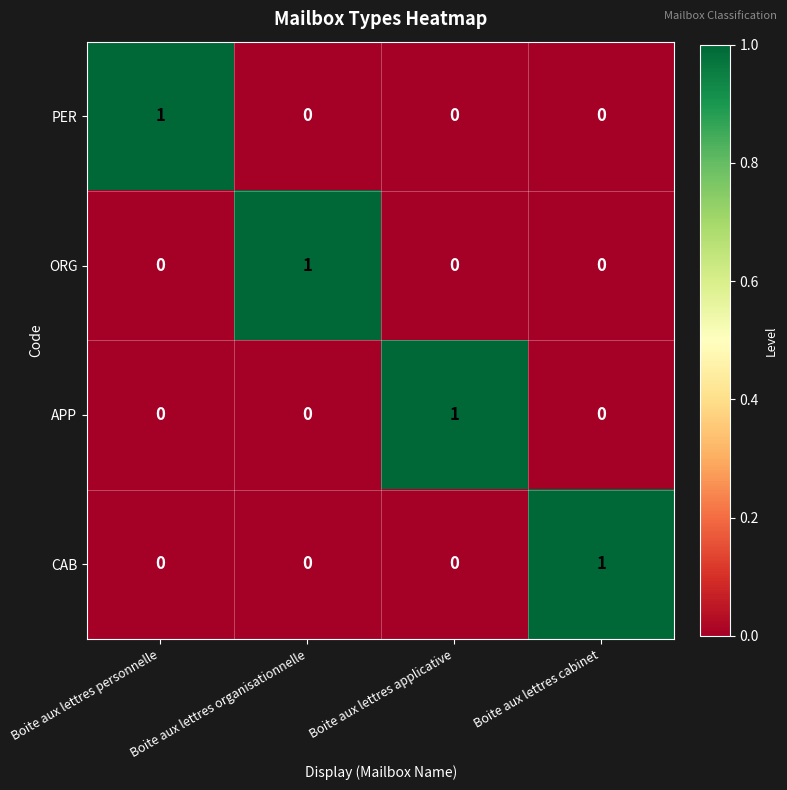

Is the value of APP at Boite aux lettres cabinet greater than the value of ORG at Boite aux lettres organisationnelle?

No